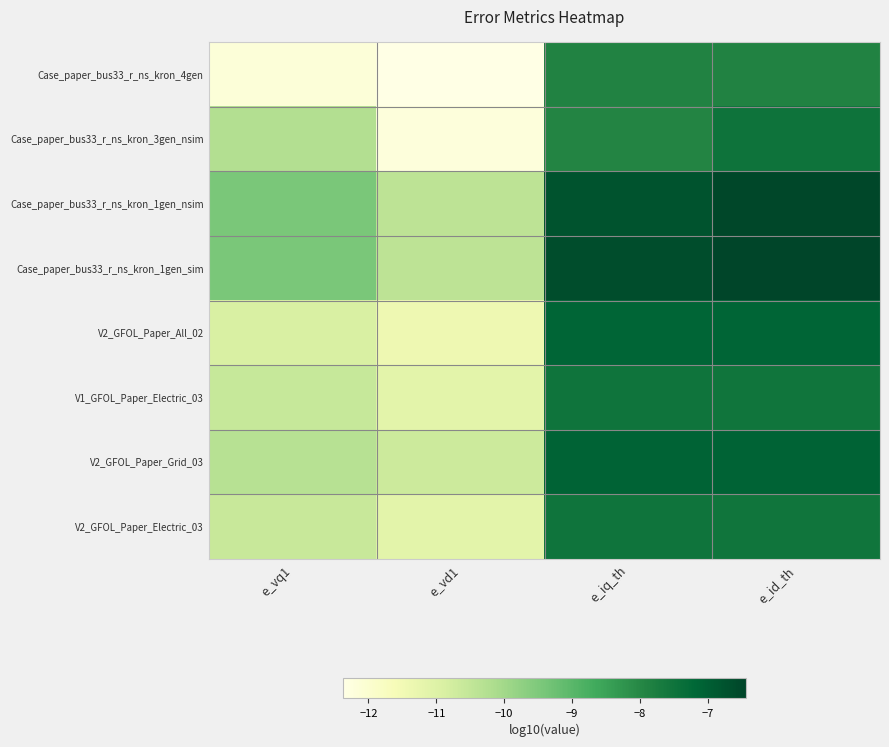

What is the spread (max minus min) of values at e_iq_th?

1.3